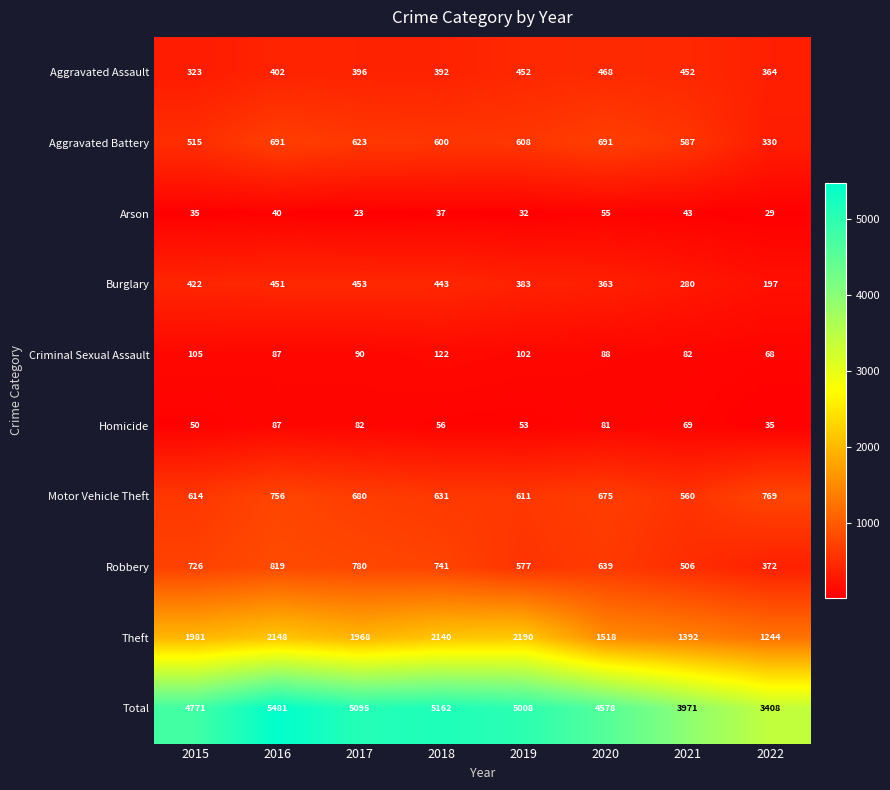

How many series are shown in this chart?

10